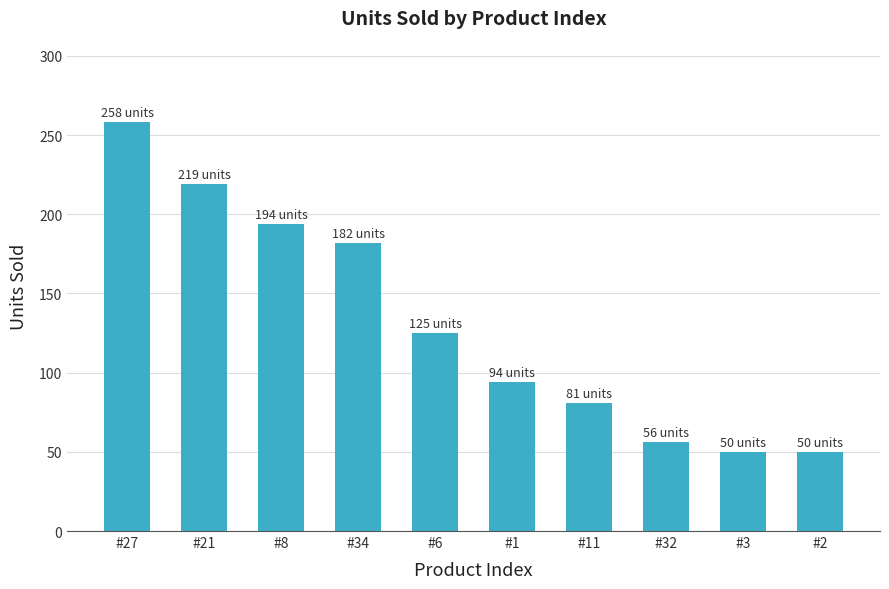

Which has a higher value, #21 or #6?

#21